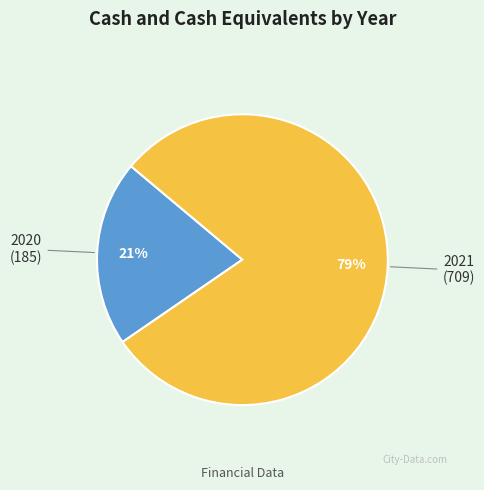

To the nearest percent, what portion does 2020 represent?

21%